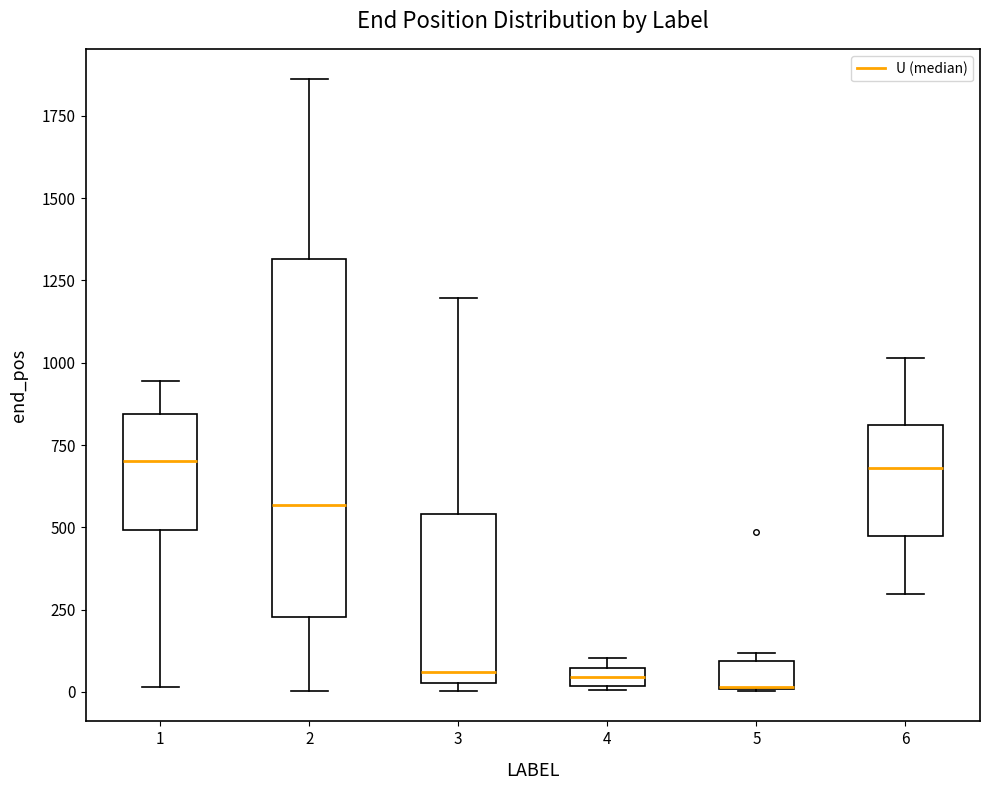

Which box is the tallest, from its lower edge to its upper edge?

2